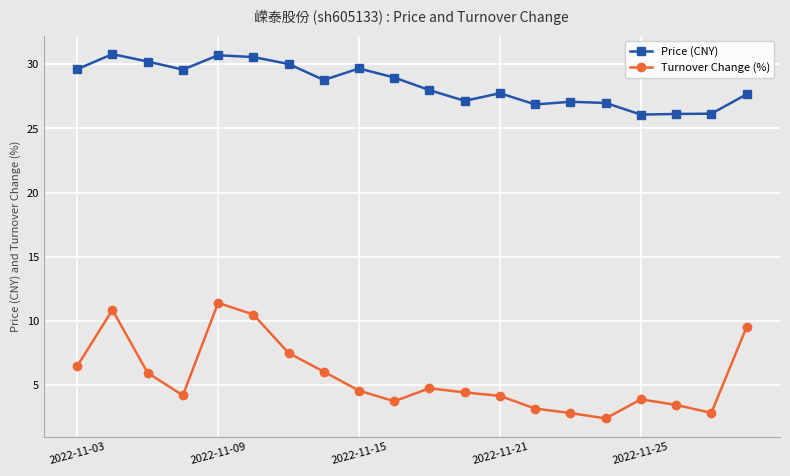

What is the value of the Price (CNY) point at the 10th from the left?

29.0